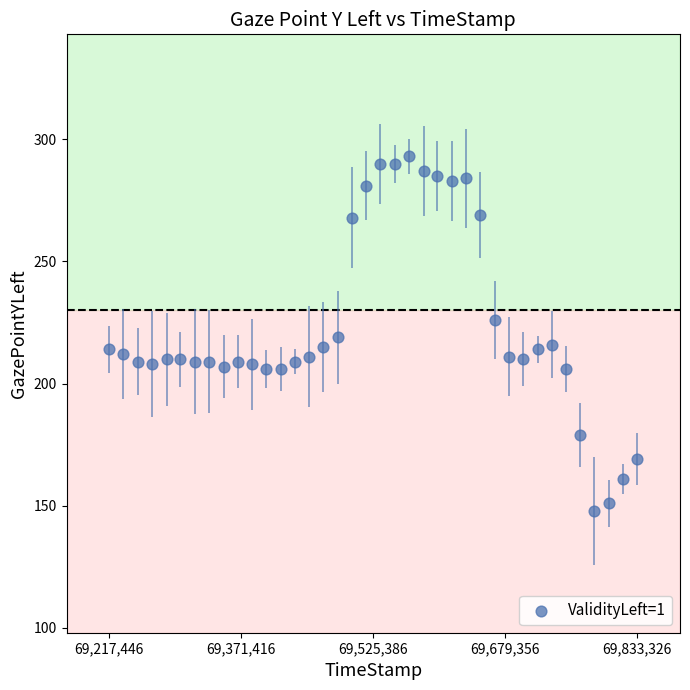

What is the range of X values (max minus min)?

615880